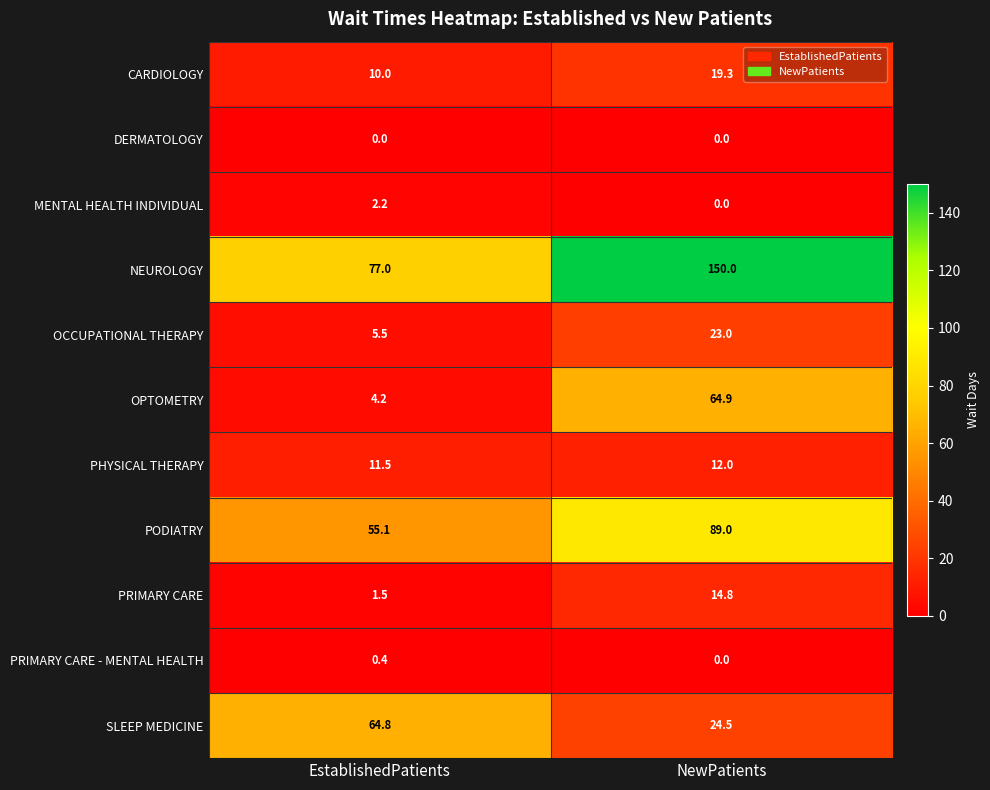

Reading left to right, transcribe all the data shown in this chart.

CARDIOLOGY: EstablishedPatients=10.0	NewPatients=19.3
DERMATOLOGY: EstablishedPatients=0.0	NewPatients=0.0
MENTAL HEALTH INDIVIDUAL: EstablishedPatients=2.2	NewPatients=0.0
NEUROLOGY: EstablishedPatients=77.0	NewPatients=150.0
OCCUPATIONAL THERAPY: EstablishedPatients=5.5	NewPatients=23.0
OPTOMETRY: EstablishedPatients=4.2	NewPatients=64.9
PHYSICAL THERAPY: EstablishedPatients=11.5	NewPatients=12.0
PODIATRY: EstablishedPatients=55.1	NewPatients=89.0
PRIMARY CARE: EstablishedPatients=1.5	NewPatients=14.8
PRIMARY CARE - MENTAL HEALTH: EstablishedPatients=0.4	NewPatients=0.0
SLEEP MEDICINE: EstablishedPatients=64.8	NewPatients=24.5